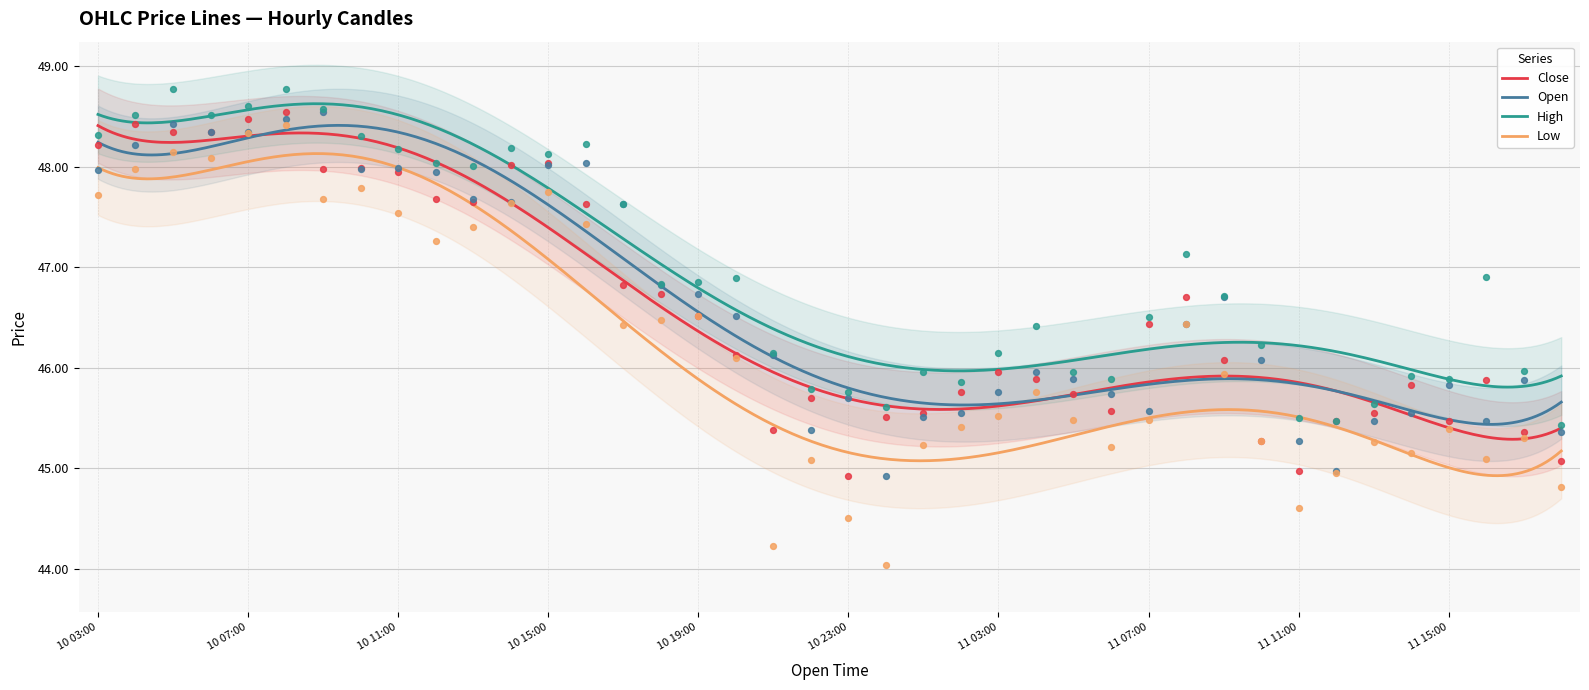

Which series contains the lowest Y value?

Low